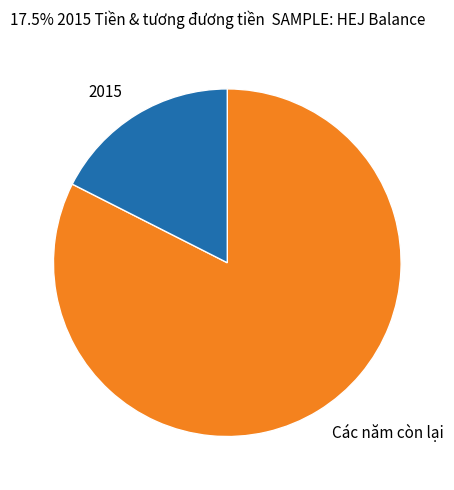

Which slice is the smallest?

2015